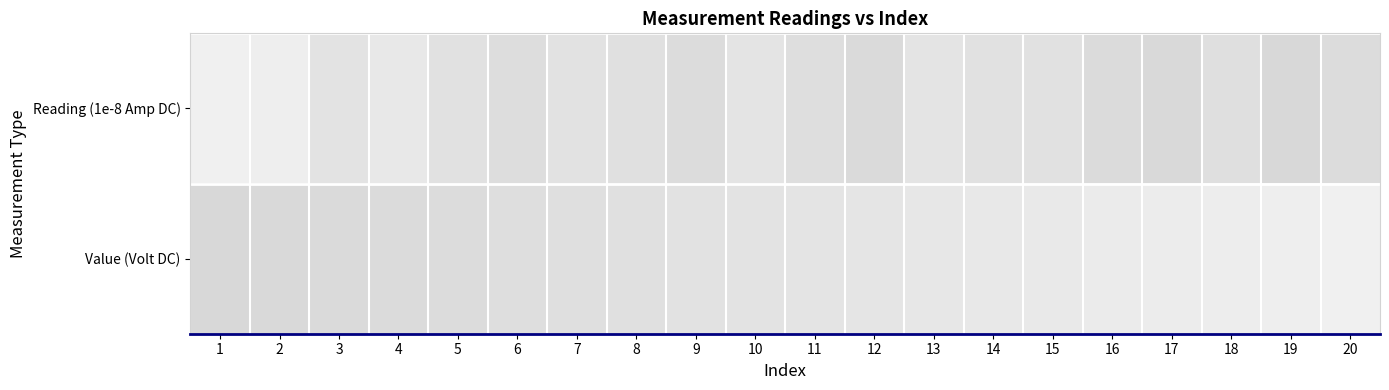

Reading left to right, list all the values displayed in this chart.

Reading (1e-8 Amp DC): 1=1.0	2=0.9	3=0.5	4=0.7	5=0.4	6=0.2	7=0.5	8=0.4	9=0.2	10=0.5	11=0.3	12=0.1	13=0.5	14=0.4	15=0.4	16=0.1	17=0.1	18=0.3	19=0.0	20=0.2
Value (Volt DC): 1=0.0	2=0.1	3=0.1	4=0.2	5=0.2	6=0.3	7=0.3	8=0.4	9=0.4	10=0.5	11=0.5	12=0.6	13=0.6	14=0.7	15=0.7	16=0.8	17=0.8	18=0.9	19=0.9	20=1.0